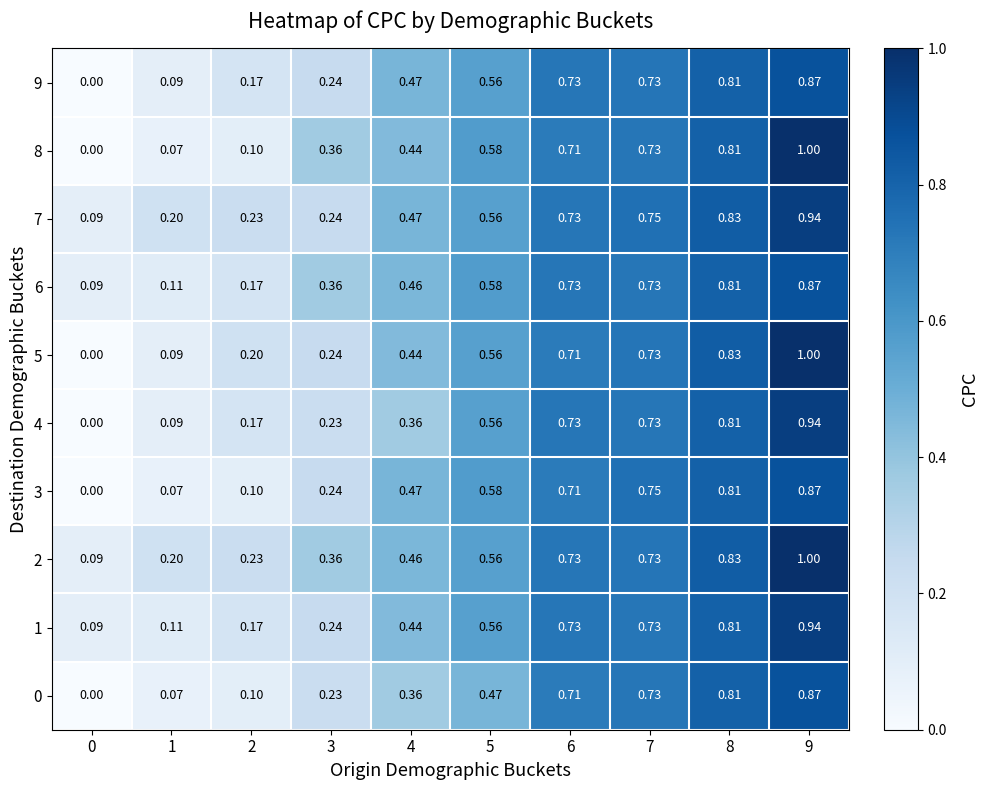

Is the value of 5 at 6 greater than the value of 0 at 8?

No